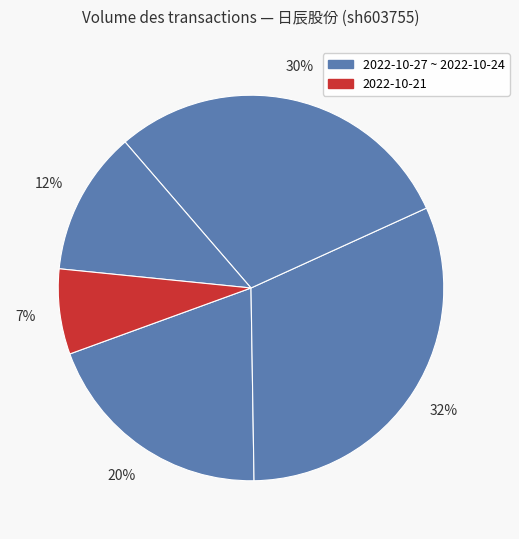

How many slices are in this pie chart?

5